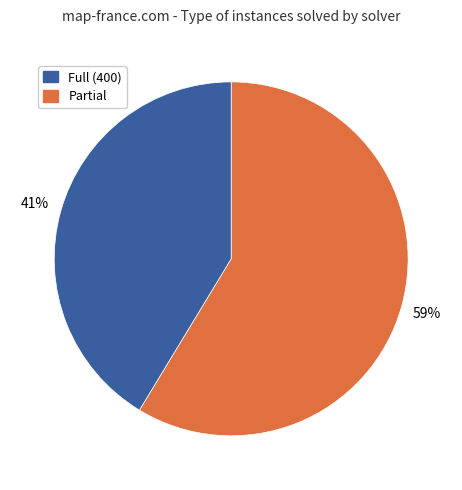

To the nearest percent, what is the average slice percentage?

50%